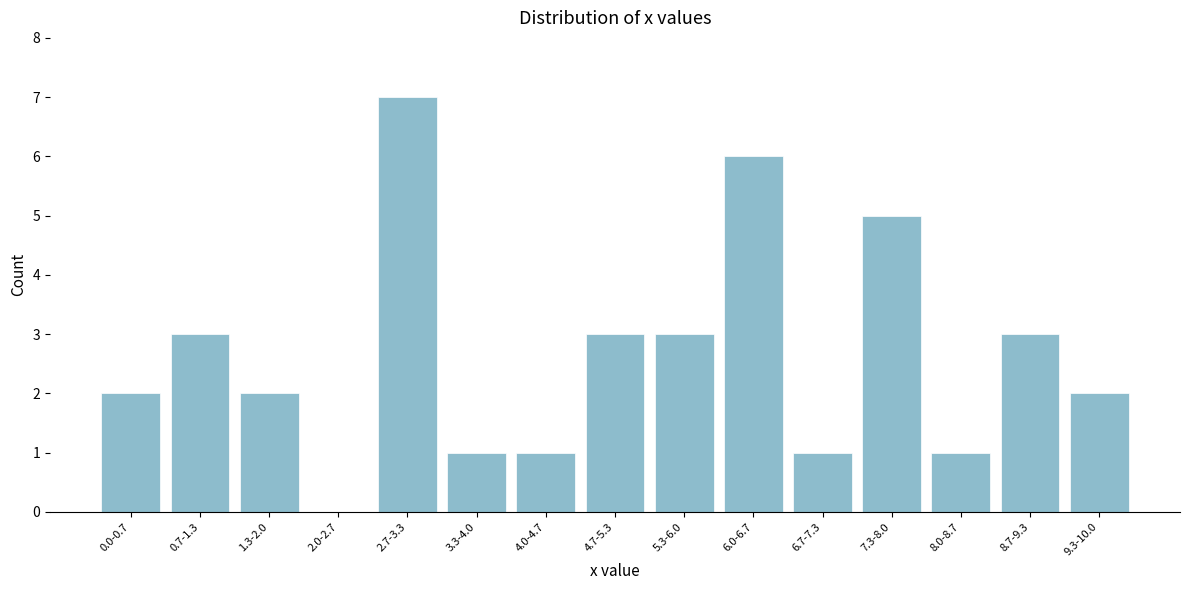

Reading right to left, what are all the values shown in this chart?

9.3-10.0=2	8.7-9.3=3	8.0-8.7=1	7.3-8.0=5	6.7-7.3=1	6.0-6.7=6	5.3-6.0=3	4.7-5.3=3	4.0-4.7=1	3.3-4.0=1	2.7-3.3=7	2.0-2.7=0	1.3-2.0=2	0.7-1.3=3	0.0-0.7=2